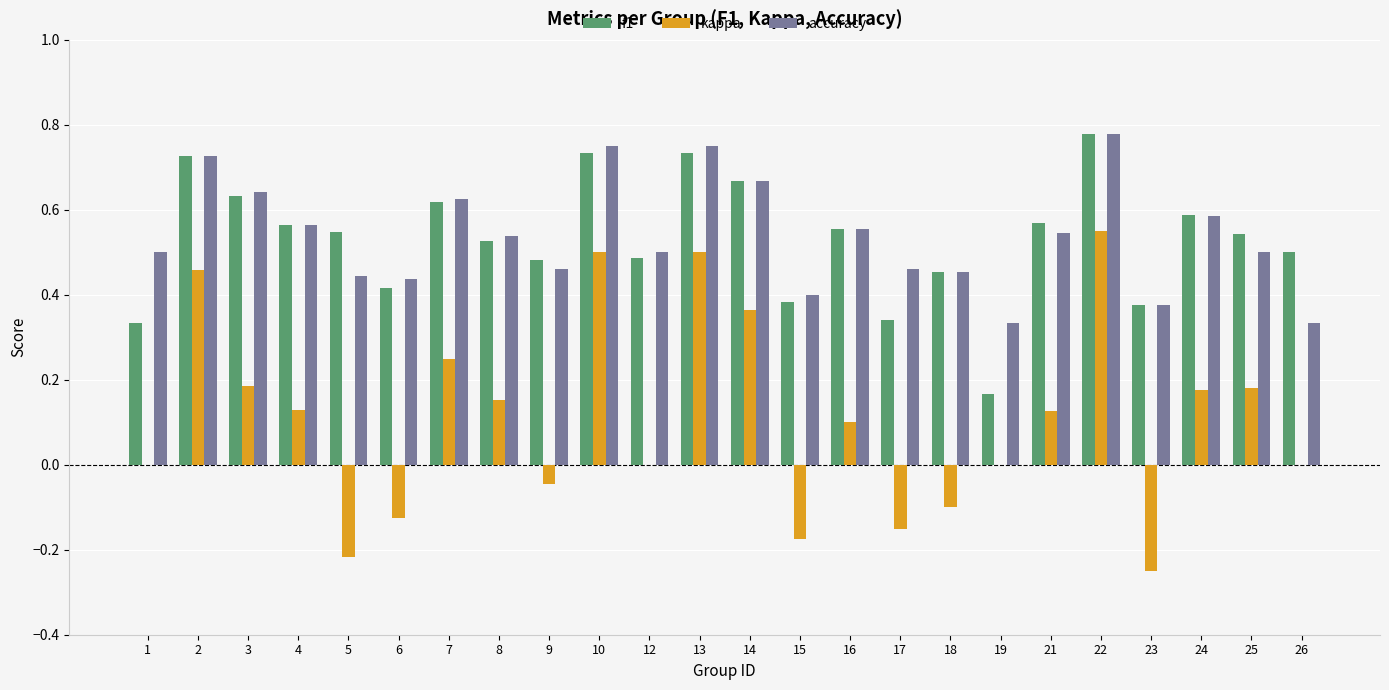

Which category has the highest value in the f1 series?

22